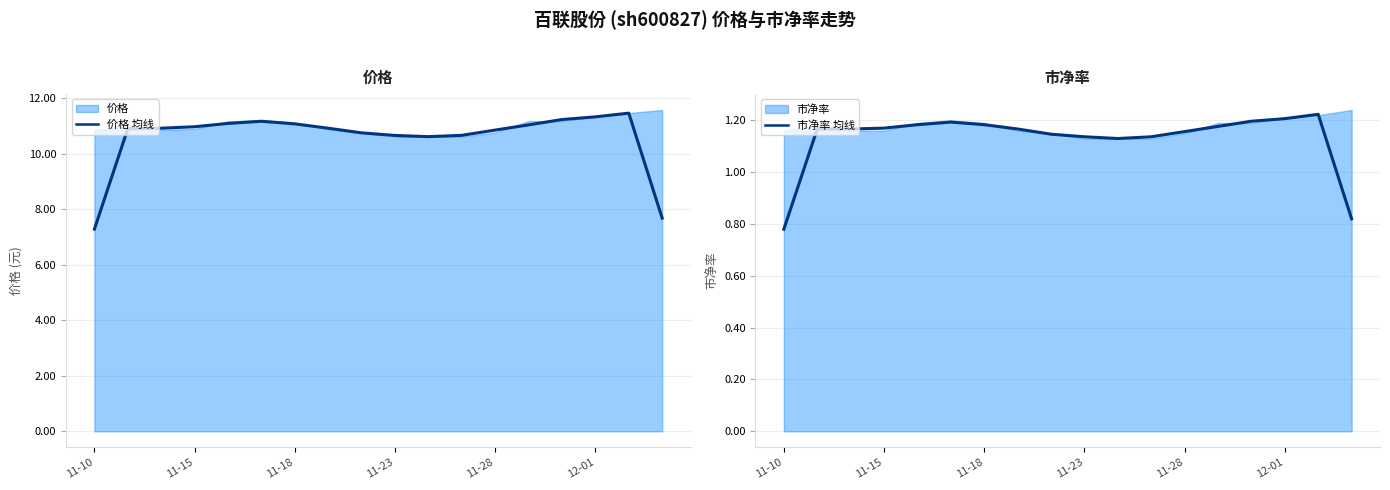

The value of 价格 均线 at 11-23 is 19.1. True or false?

False